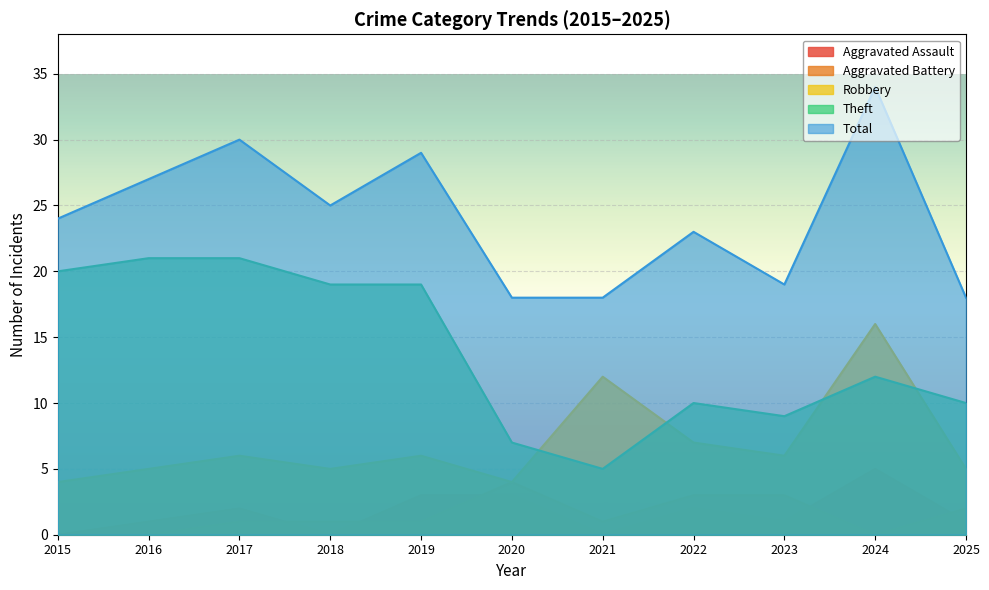

How many data points does each series have?

11